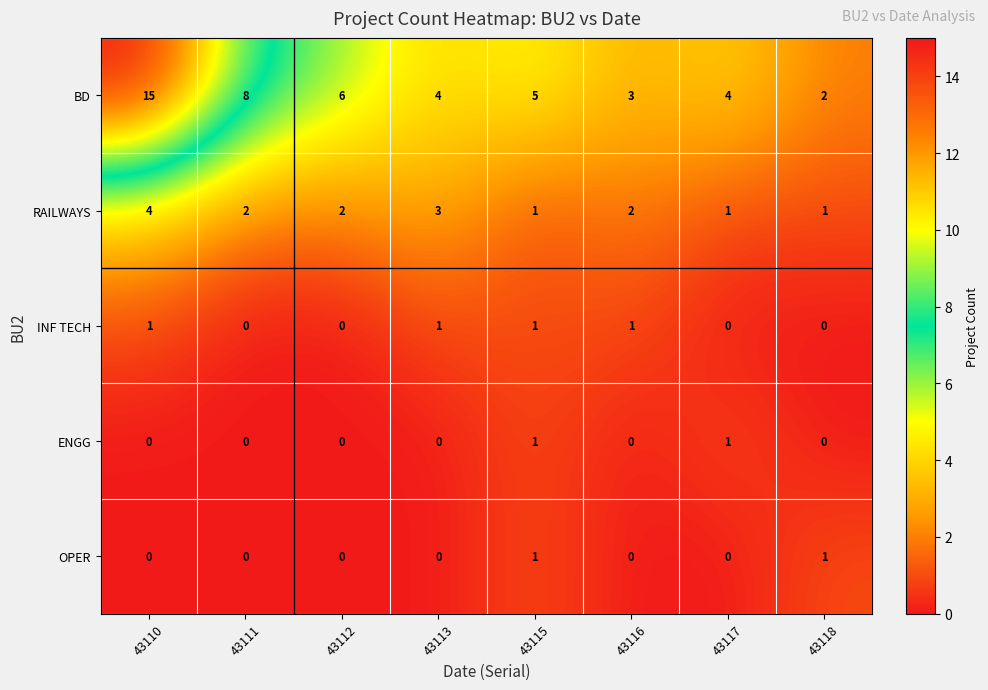

How many series are shown in this chart?

5